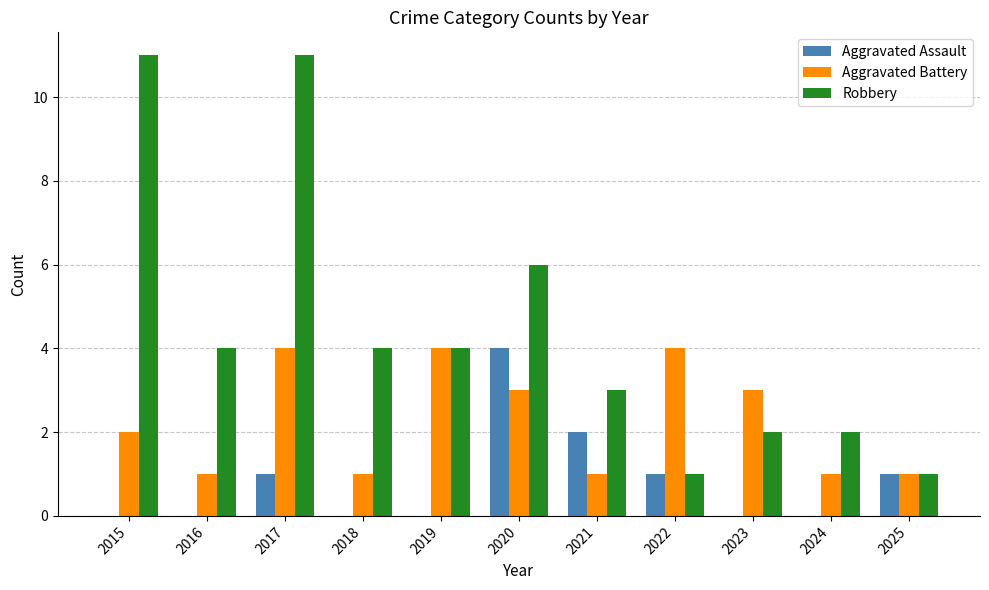

The value of Robbery at 2017 is 15. True or false?

False